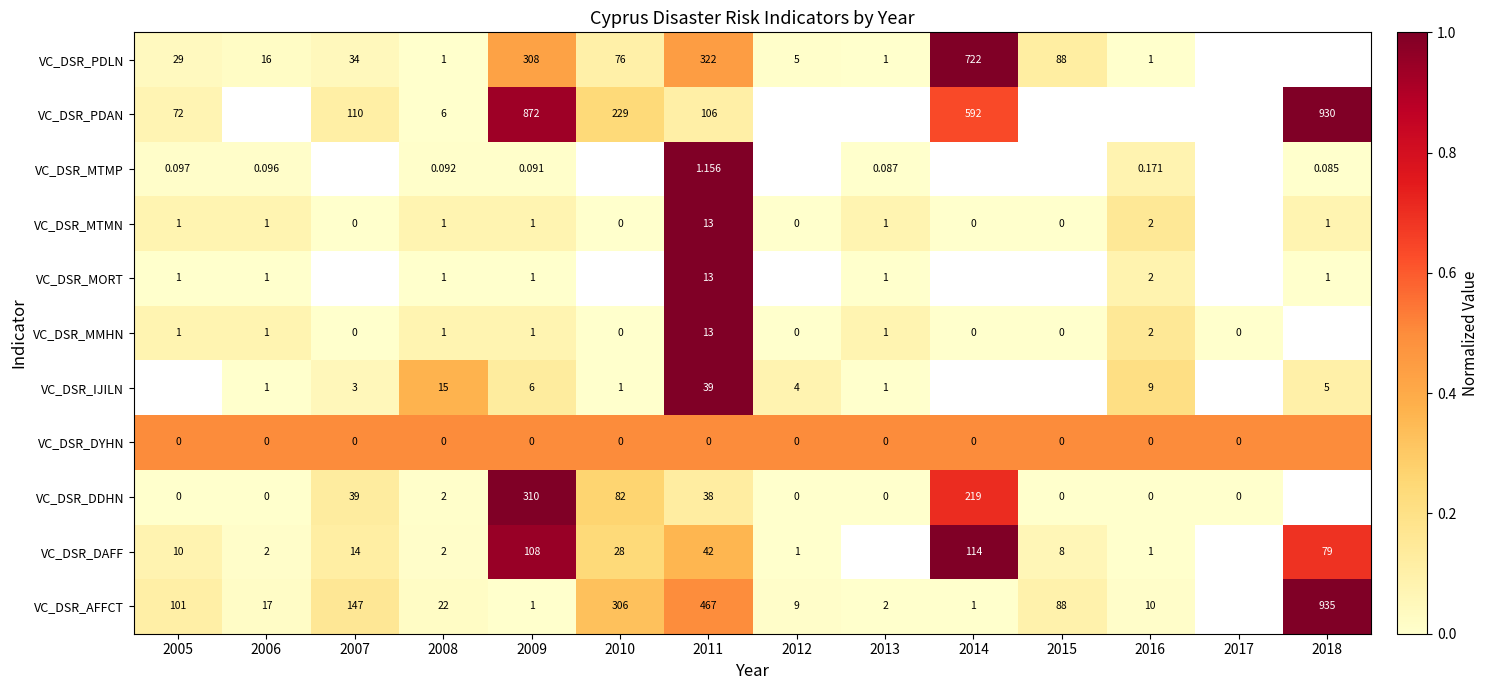

Which category has the highest value across all series?

2018